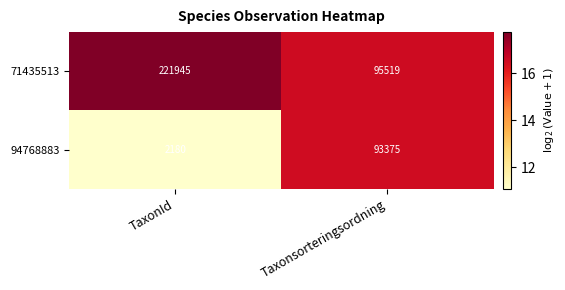

How many data points does each series have?

2